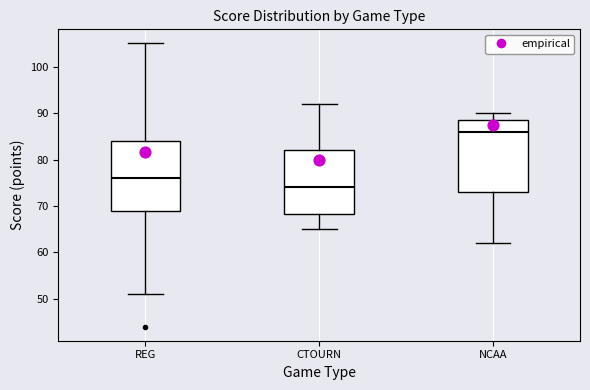

Where does the upper whisker of the box for REG end on the y-axis? The values are not printed on the chart, so give them approximately, as read against the axis.

105